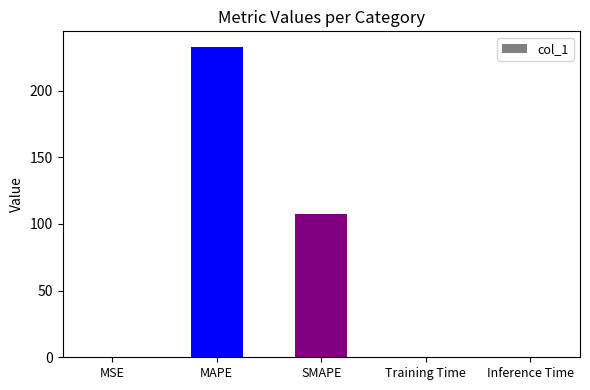

What is the sum of all values?

340.4